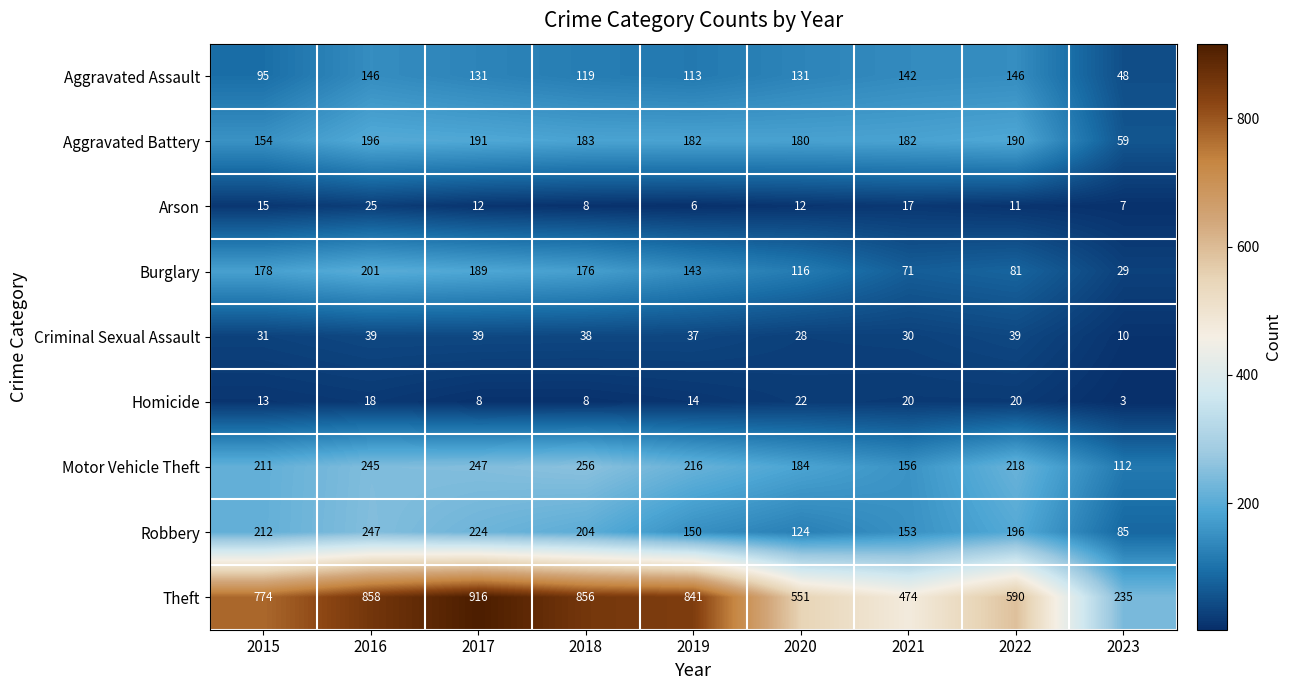

The value of Burglary at 2020 is 171. True or false?

False